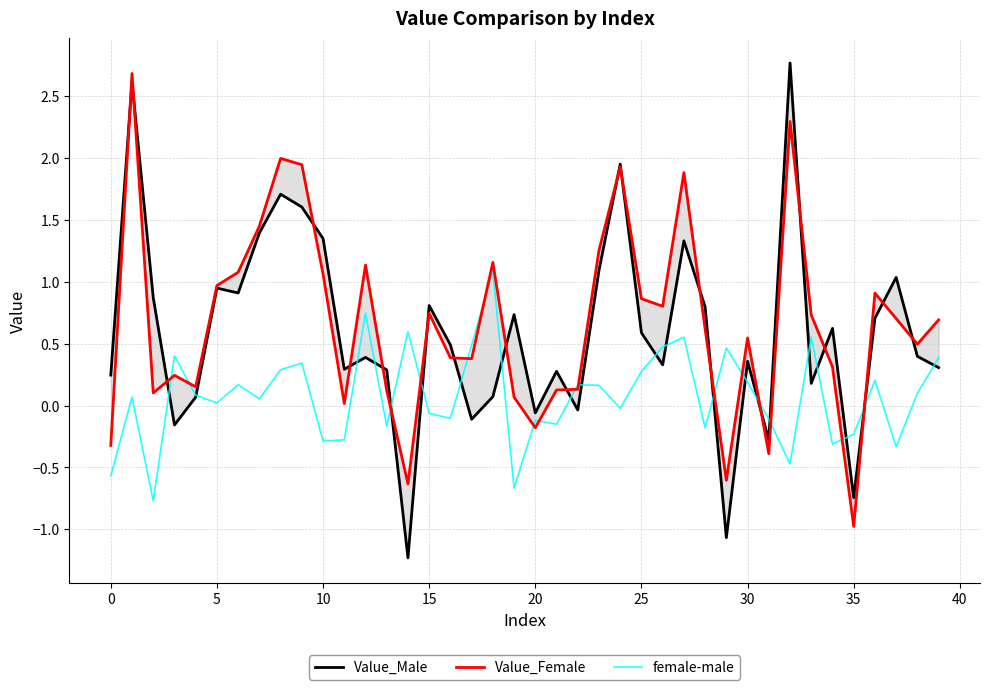

Rank the series by their maximum value, from lowest to highest.

female-male, Value_Female, Value_Male